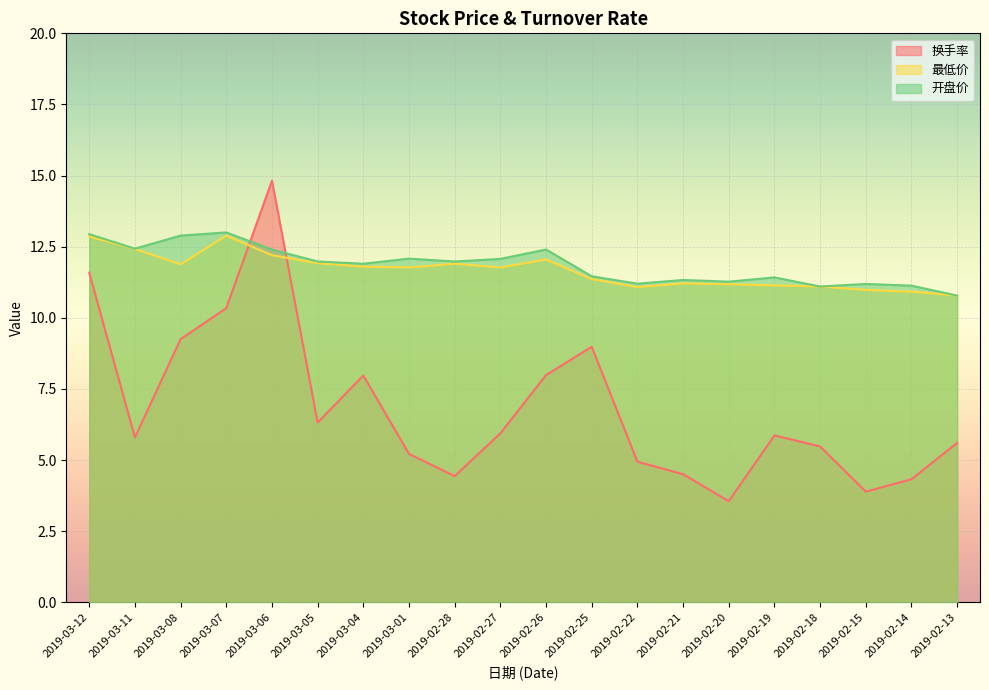

What are all the series names shown in the legend?

换手率, 最低价, 开盘价